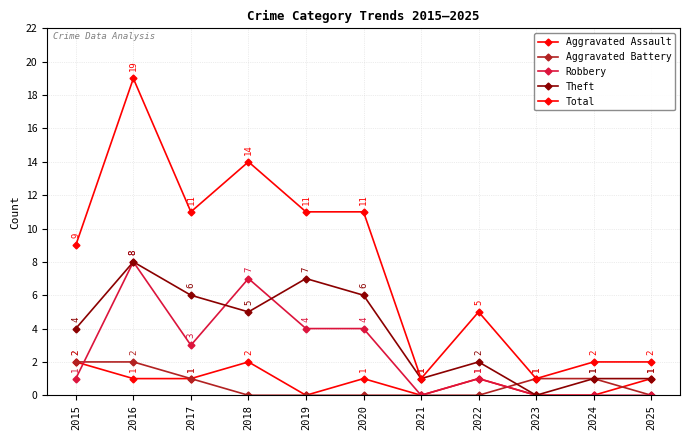

Which category has the highest value in the Aggravated Assault series?

2015